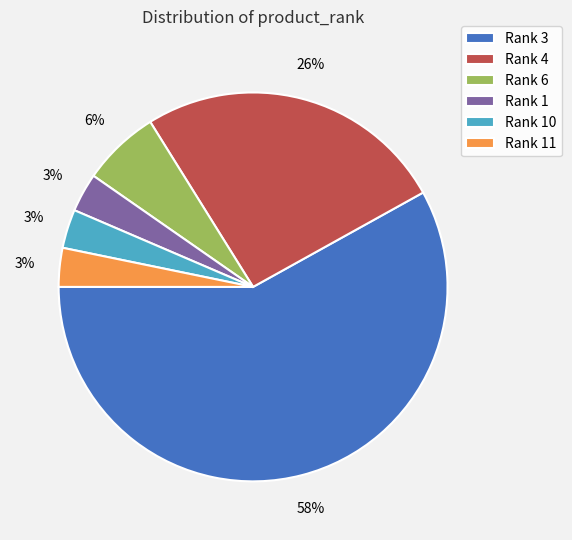

Between Rank 4 and Rank 10, which is larger?

Rank 4